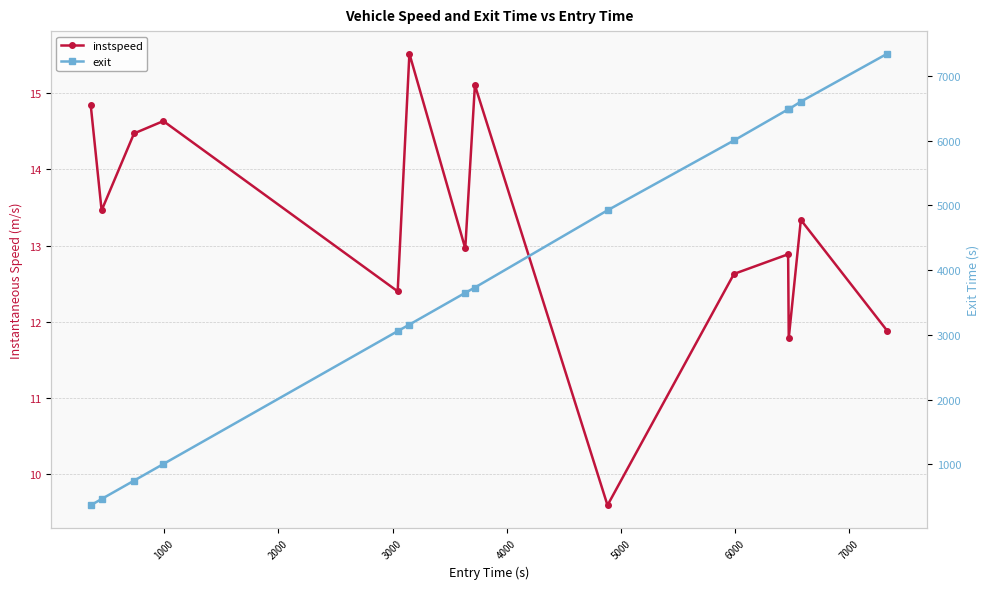

In instspeed, how many points are lower than both neighbors (excluding endpoints)?

5